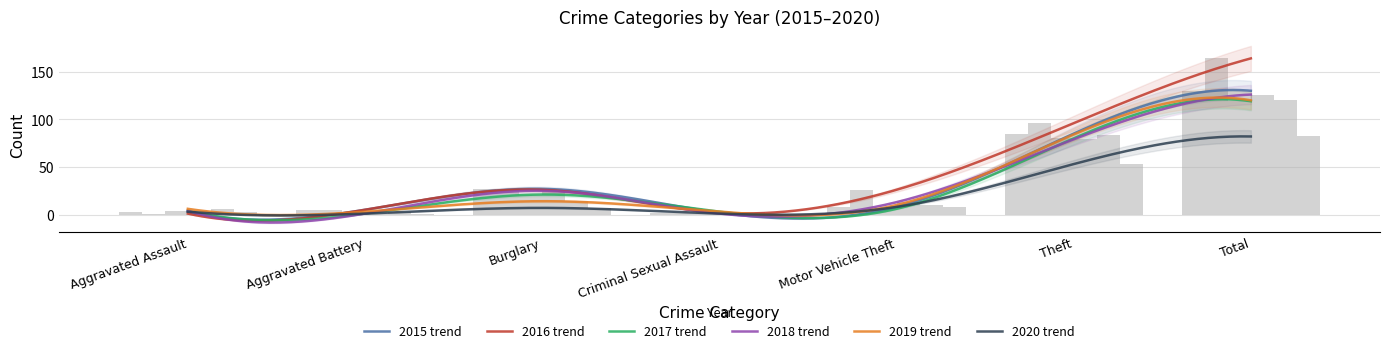

What is the sum of the 2018 values at Motor Vehicle Theft and Total?

139